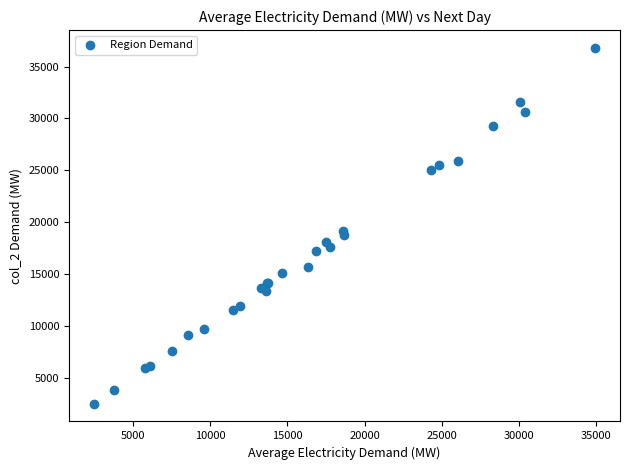

What Y value in the scatter plot is closest to 19666?

19172.6